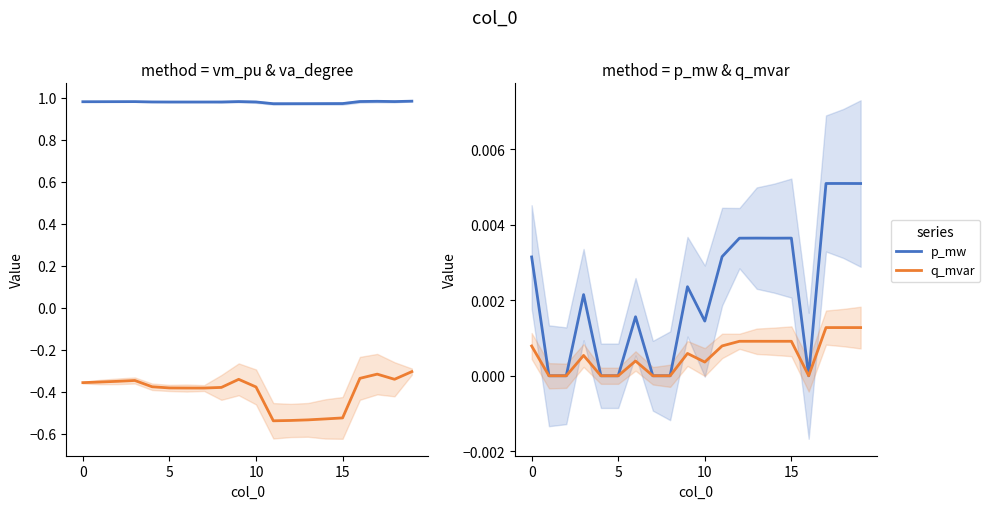

True or false: p_mw has a value of 0.0 at 16.

True